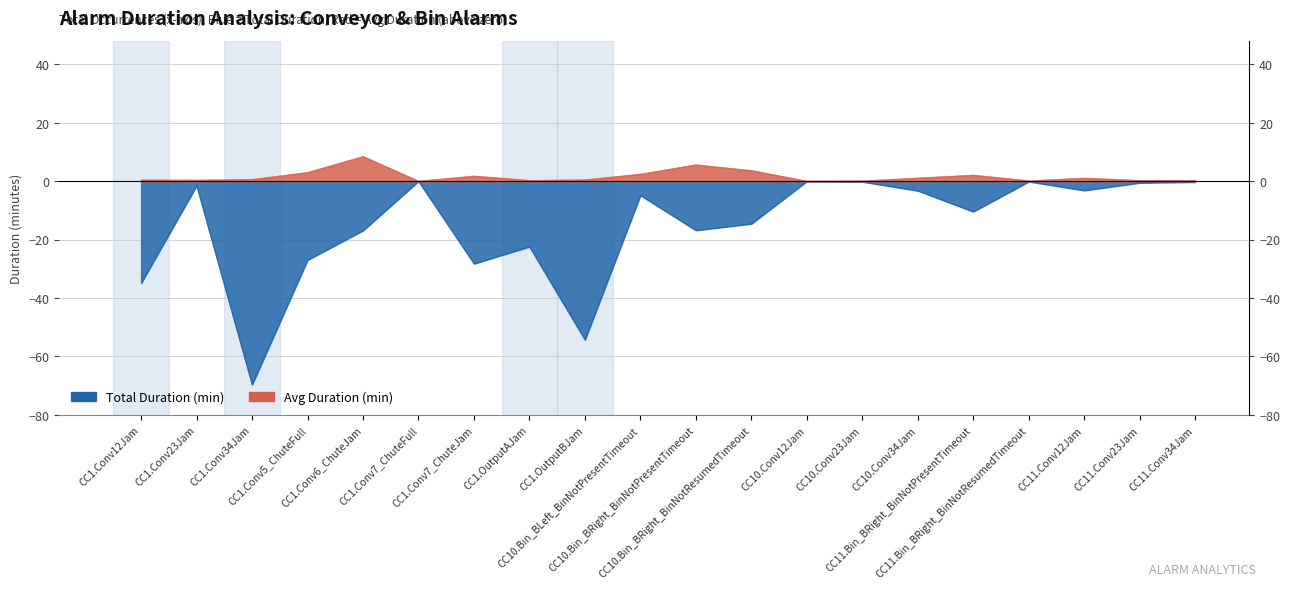

Is the value of avg_duration_minutes at CC10.Bin_BRight_BinNotPresentTimeout greater than the value of total_duration_minutes at CC11.Bin_BRight_BinNotResumedTimeout?

Yes